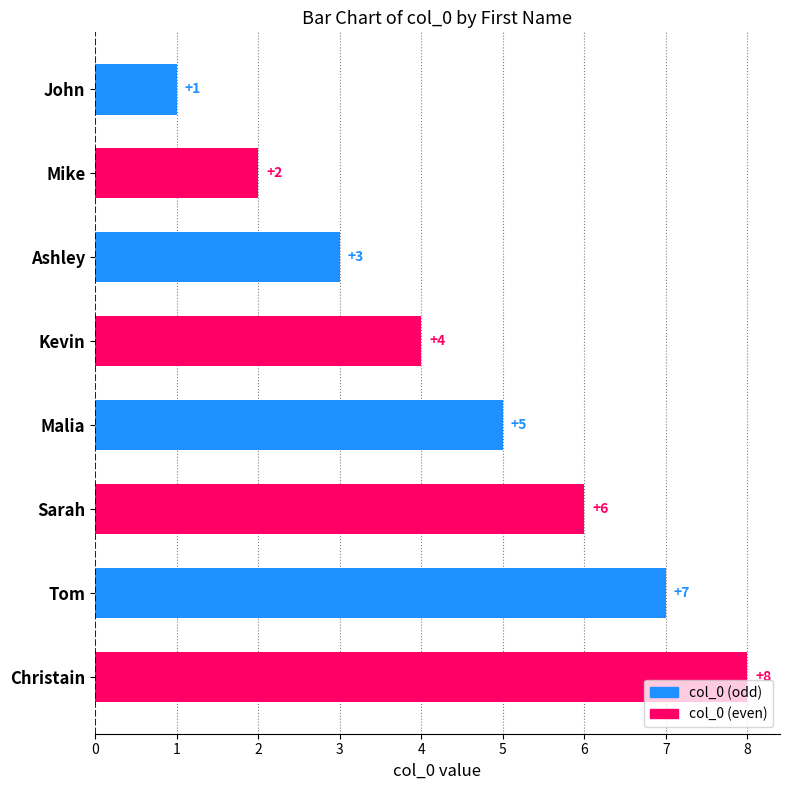

How many values are between 3 and 7?

5